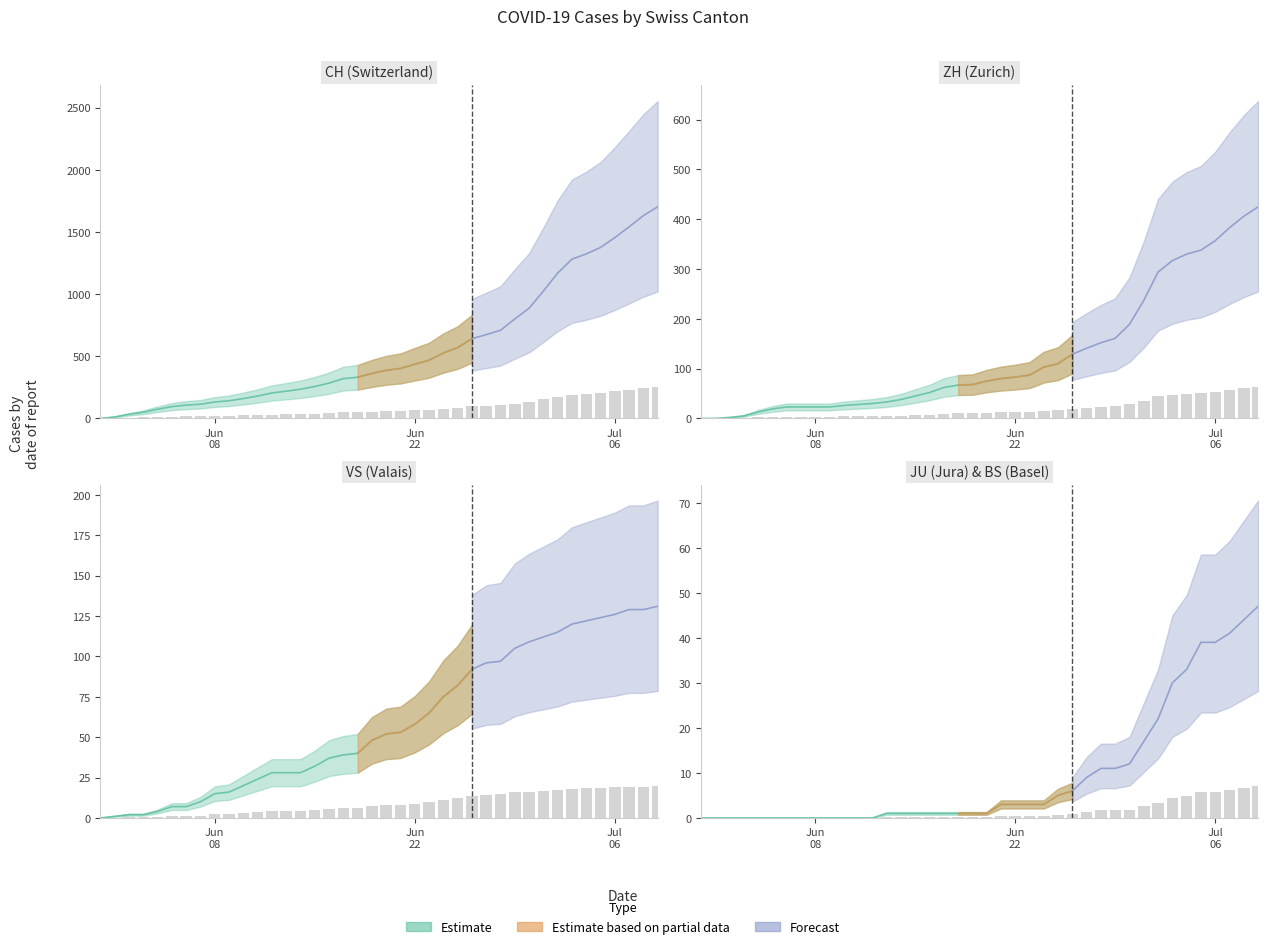

True or false: VS has a value of 6.4 at 2020-06-24.

False